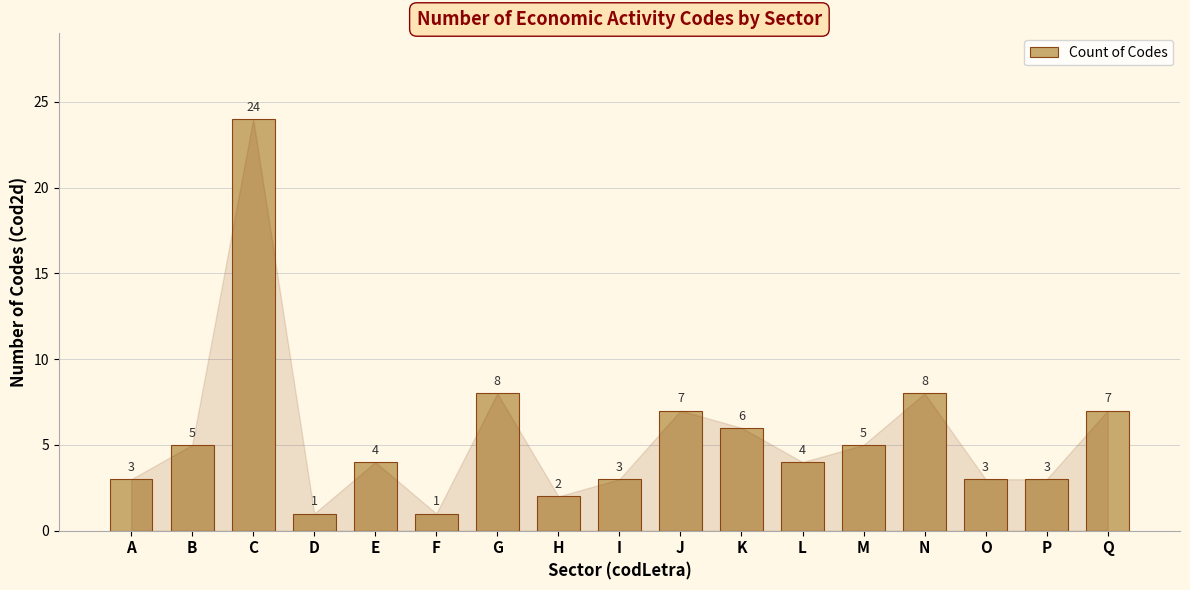

What is the average value?

6